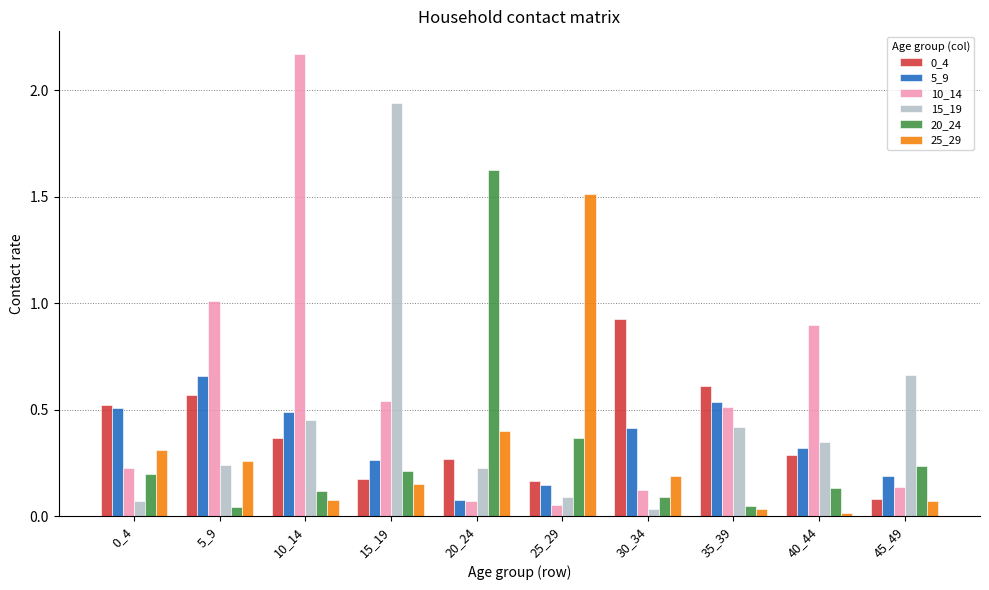

True or false: 10_14 has a value of 0.5 at 15_19.

True